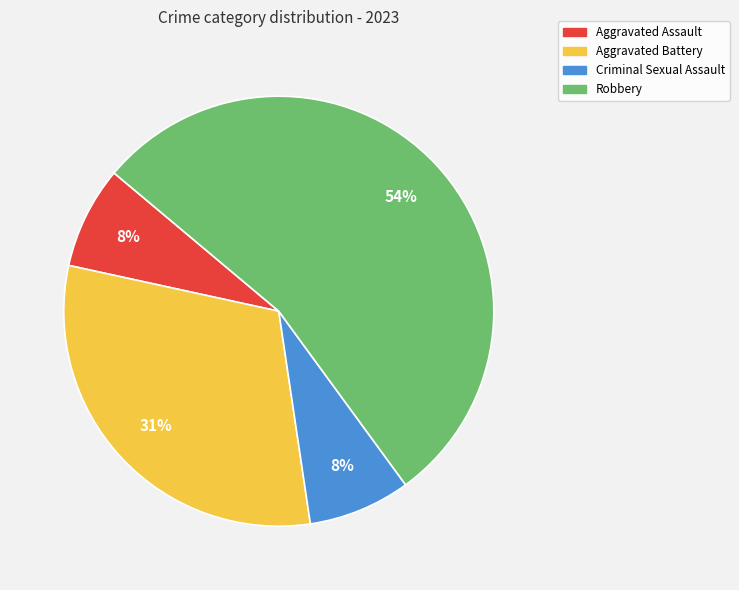

How many segments does this pie chart have?

4